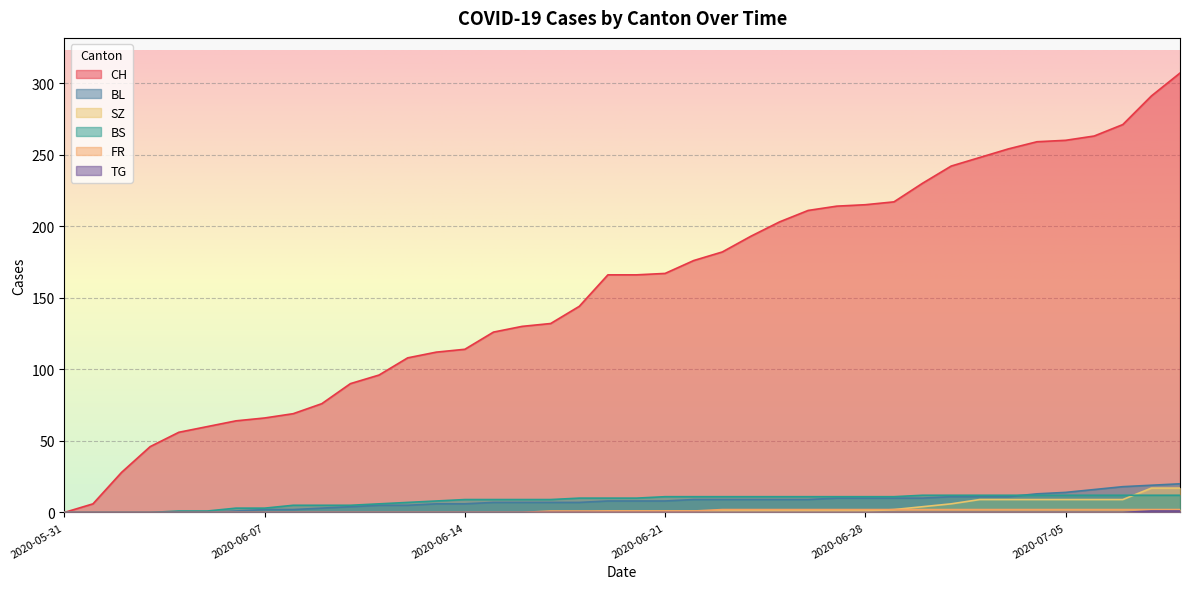

What is the sum of all BL values?

304